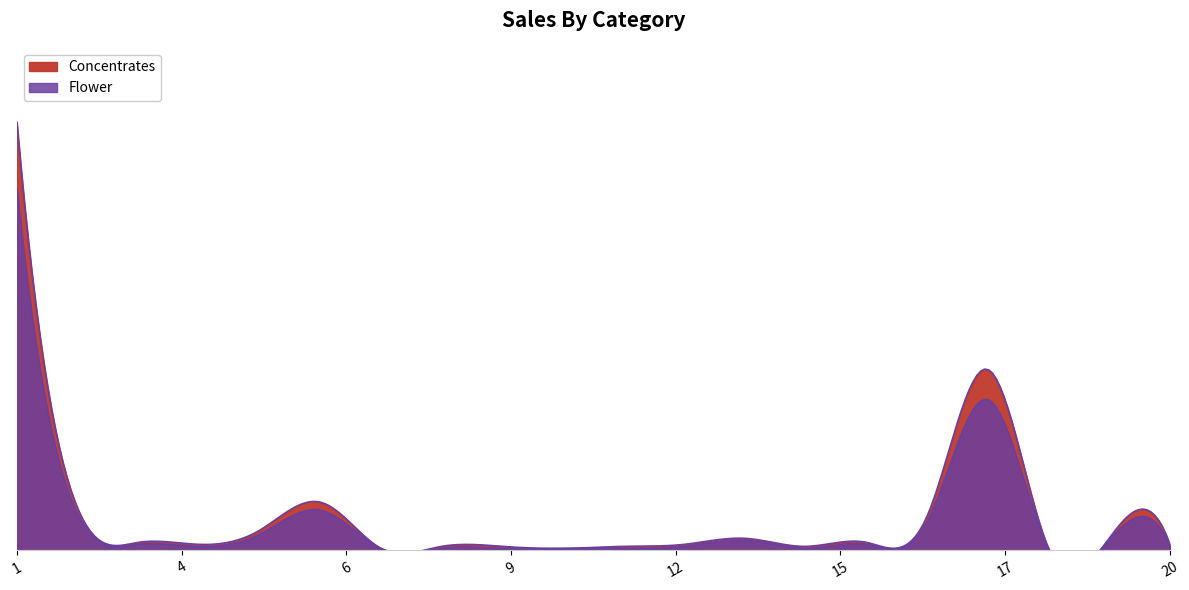

True or false: Concentrates and Flower intersect in this chart.

False